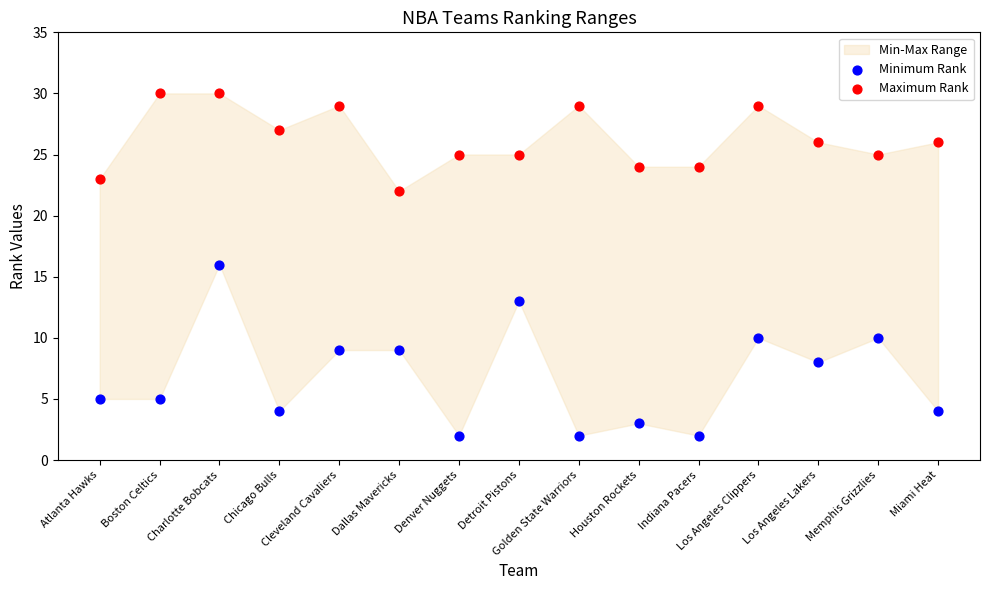

Across all data points, what is the range of Y values (max minus min)?

28